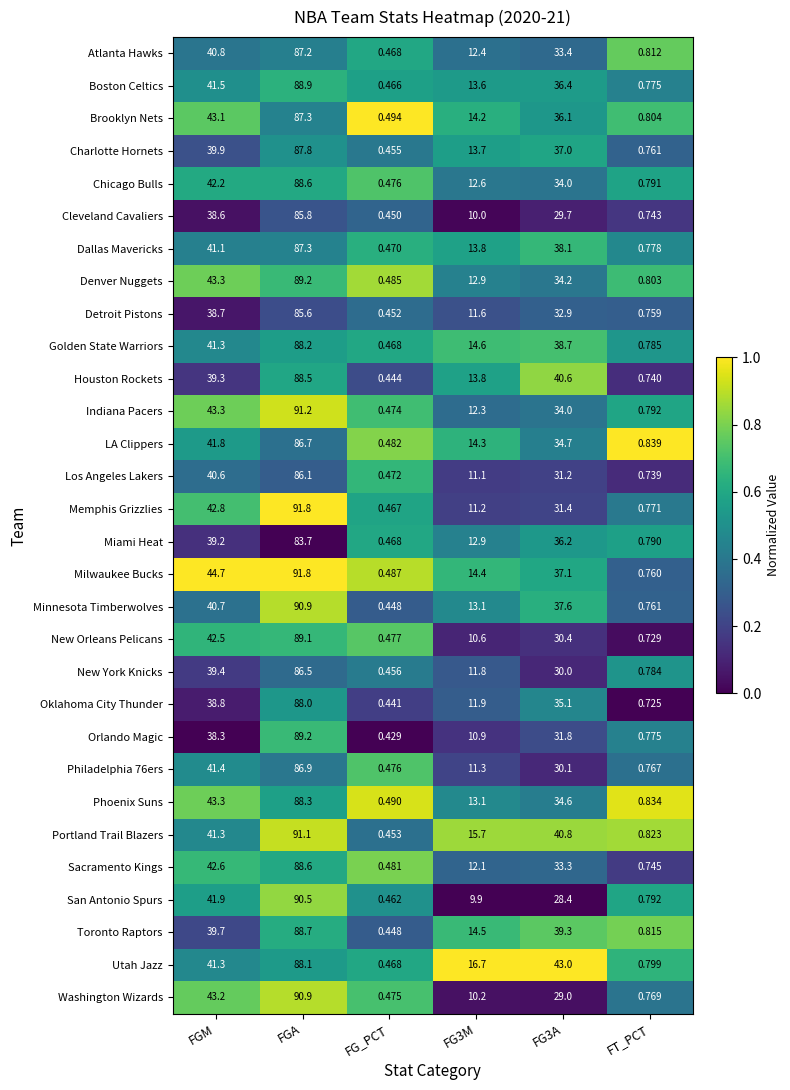

What is the maximum value shown in the chart?

91.8